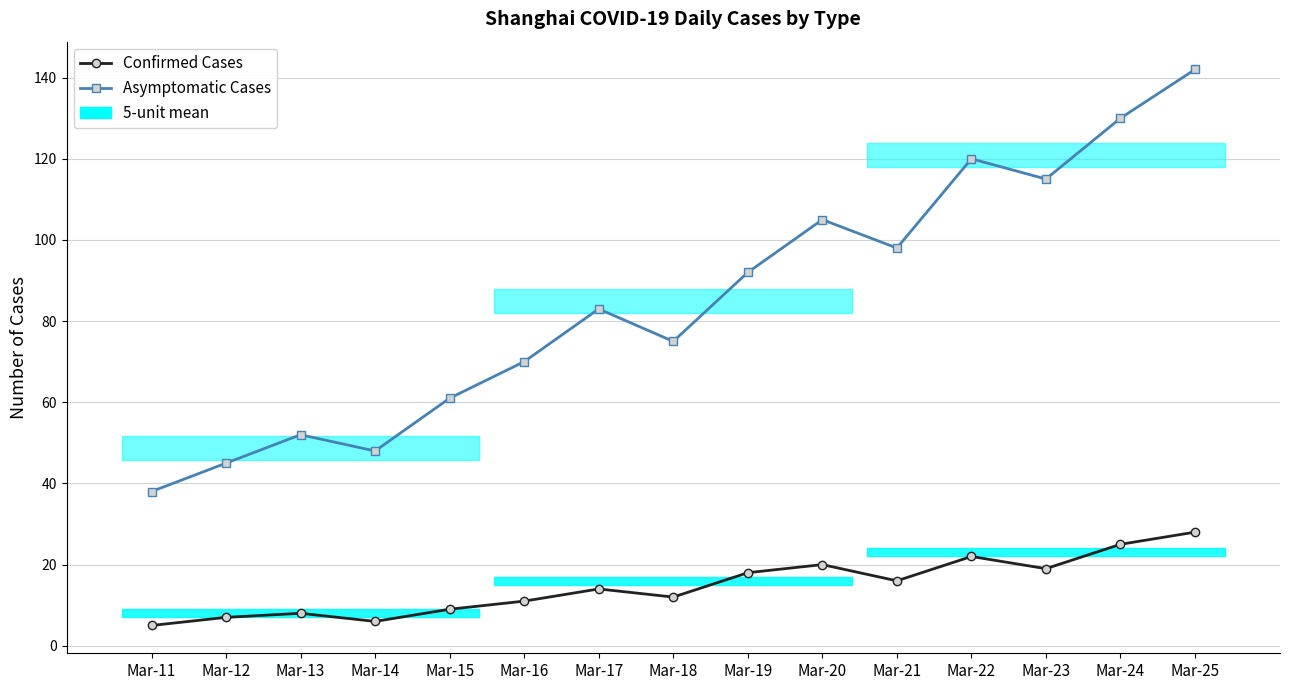

Where is Confirmed Cases nearest to the value 16?

Mar-21